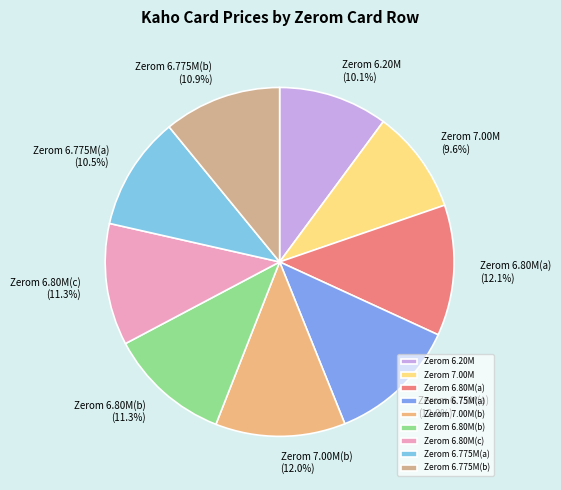

What is the total percentage of Zerom 6.80M(c) and Zerom 6.775M(a)?

21.8%